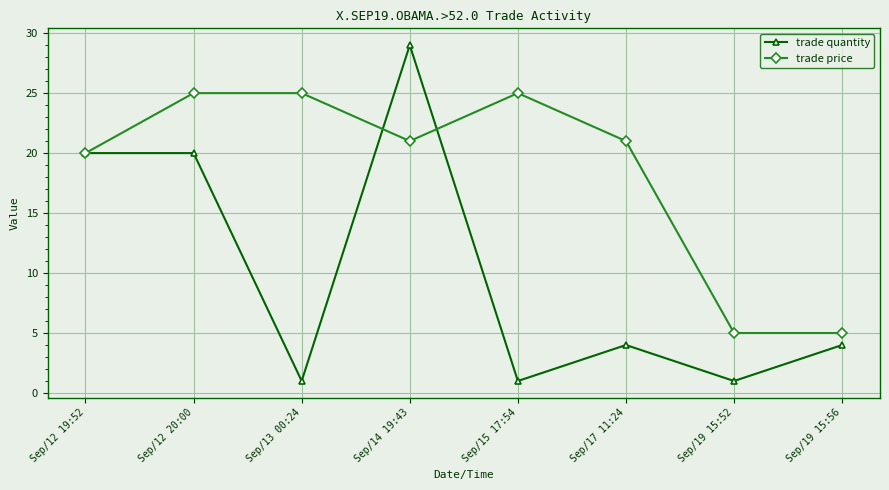

What is the difference between the maximum and second lowest values in the trade quantity series?

28